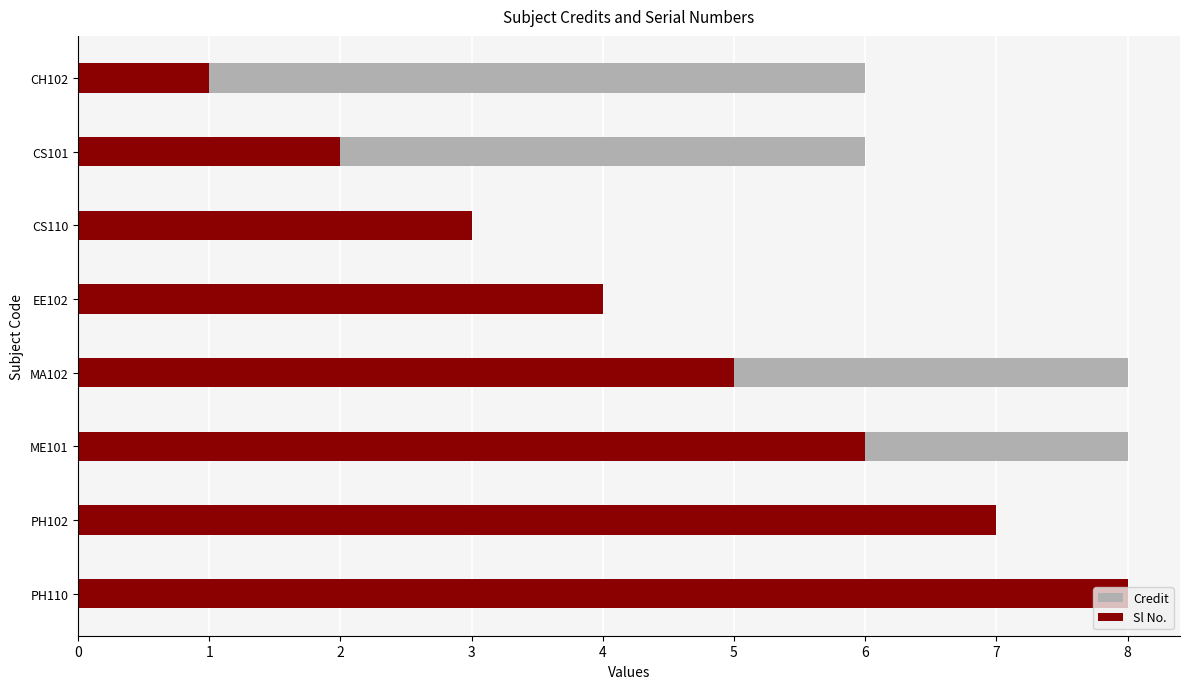

True or false: Credit has a value of 8 at 5.

True